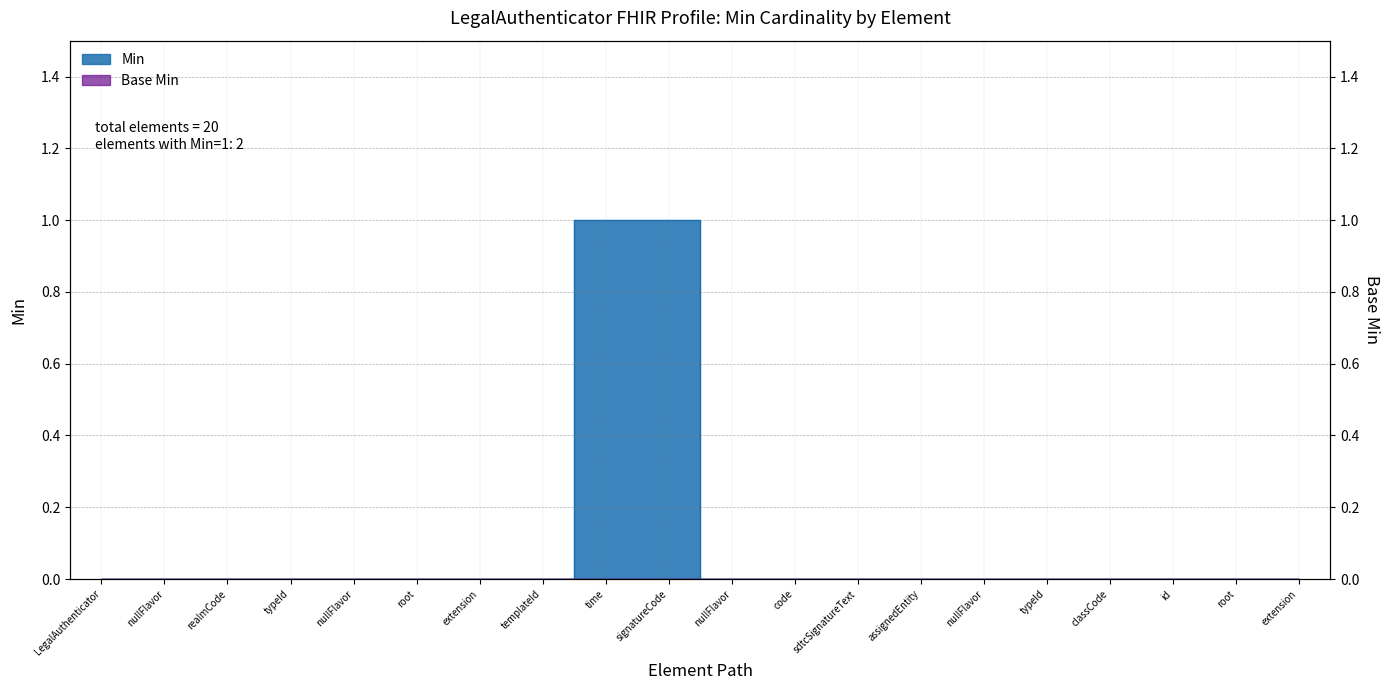

What is the label of the 13th point from the left?

LegalAuthenticator.sdtcSignatureText